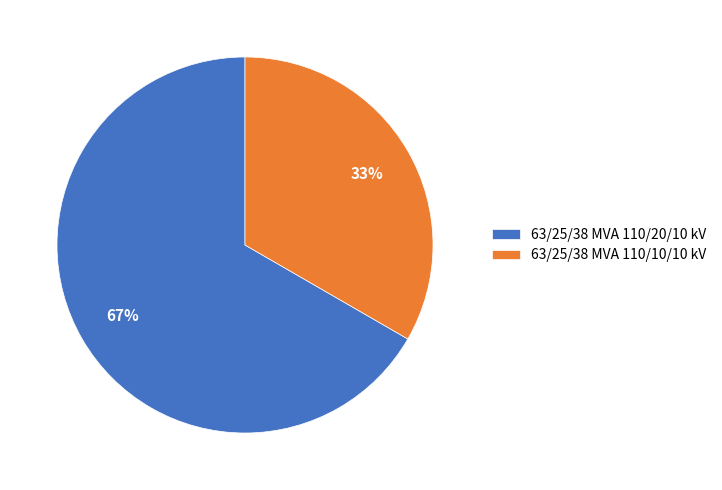

Rank the categories by value from highest to lowest.

63/25/38 MVA 110/20/10 kV, 63/25/38 MVA 110/10/10 kV